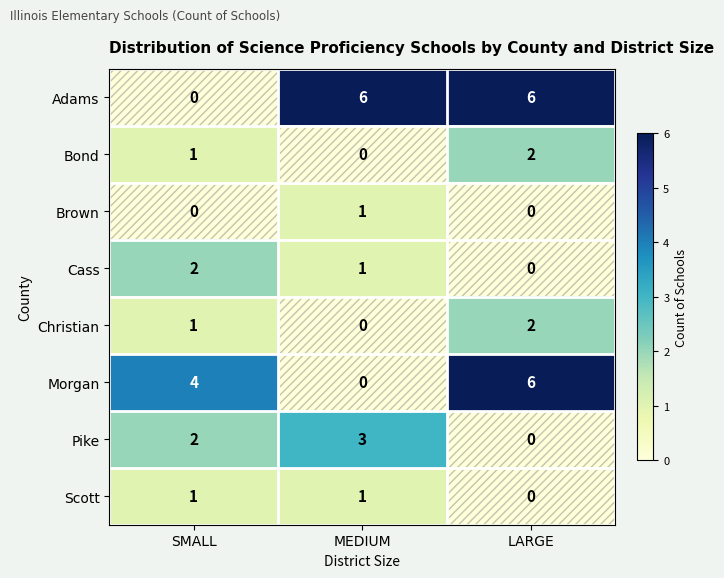

At which category is the sum across all series the highest?

LARGE